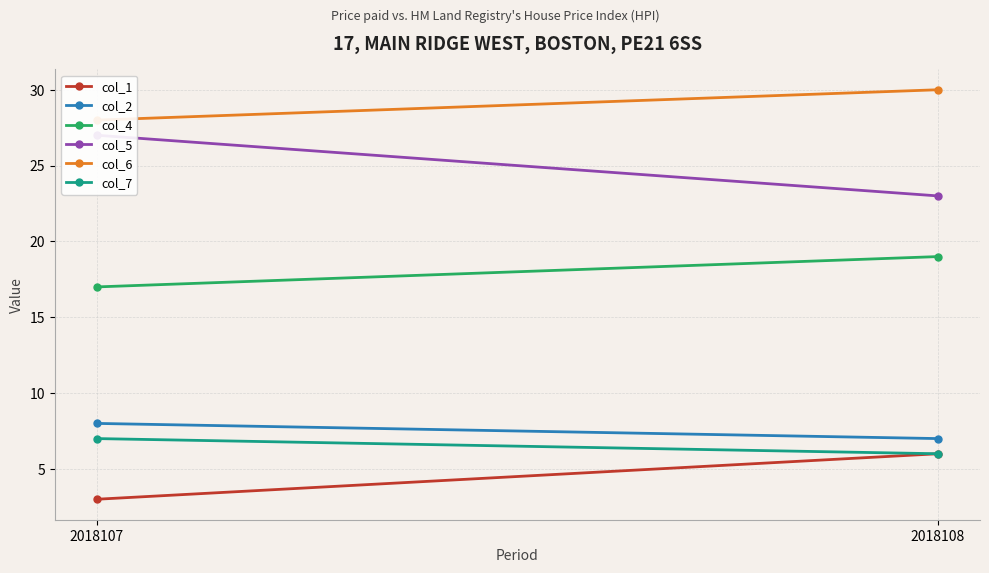

Which has a higher value, 2018108 or 2018107?

2018108